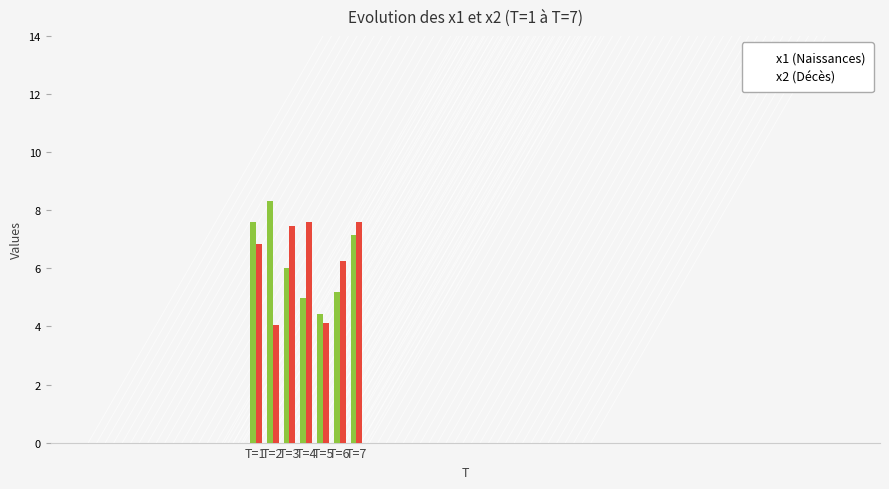

What is the difference between the highest and lowest values at T=5?

0.3